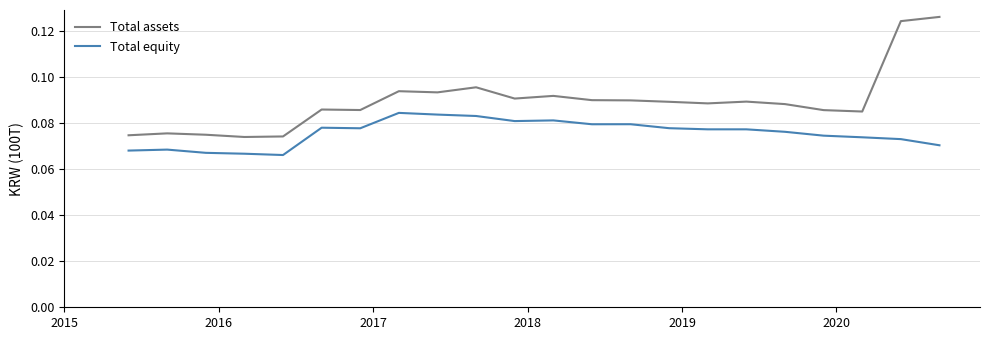

What are all the series names shown in the legend?

Total assets, Total equity